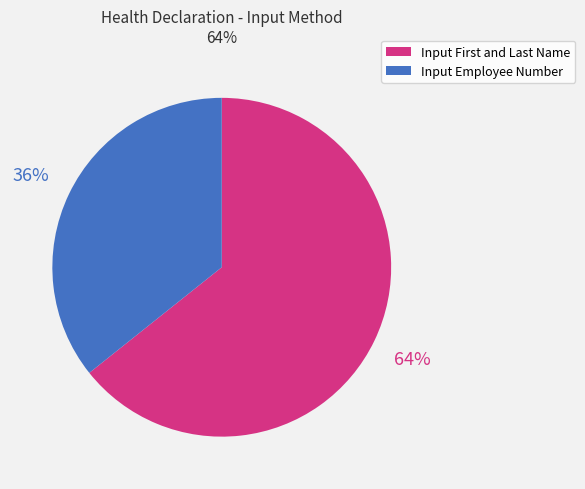

Does Input Employee Number represent more than half of the total?

No